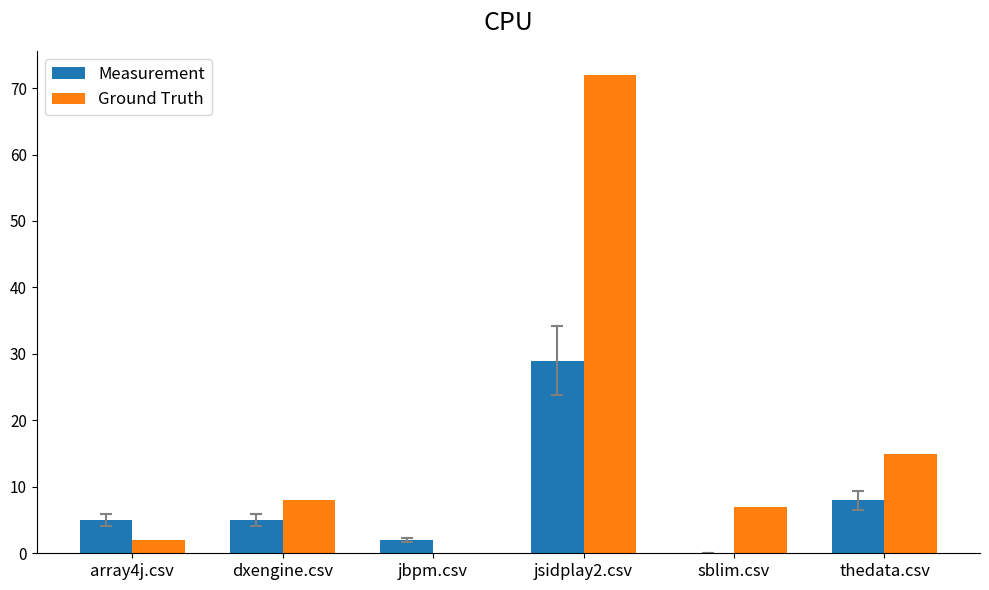

Reading left to right, what are all the values shown in this chart?

Measurement: 5	5	2	29	0	8
Ground Truth: 2	8	0	72	7	15